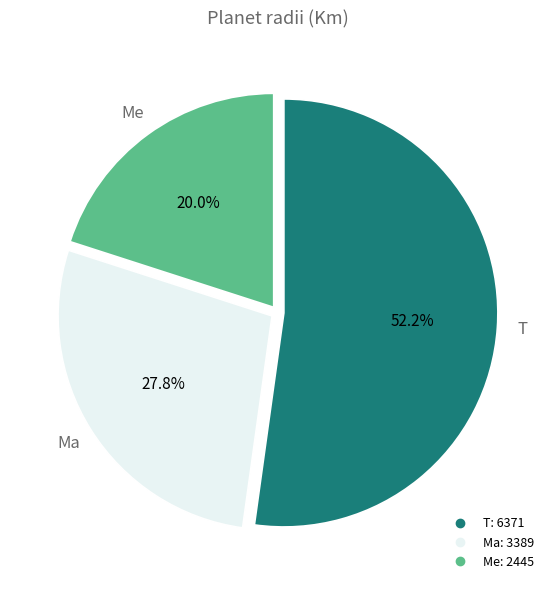

What is the ratio of the value at T to the value at Me?

2.6